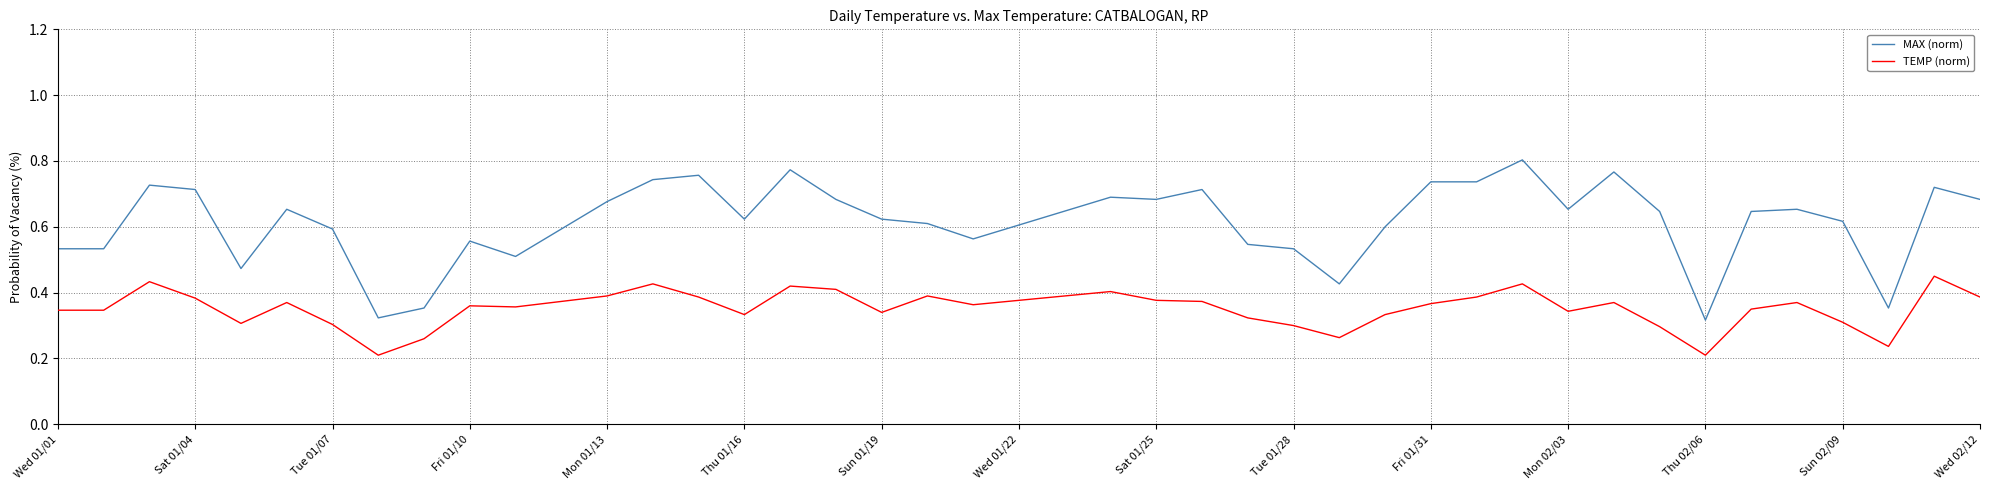

Which series has the largest range (max minus min)?

MAX (norm)